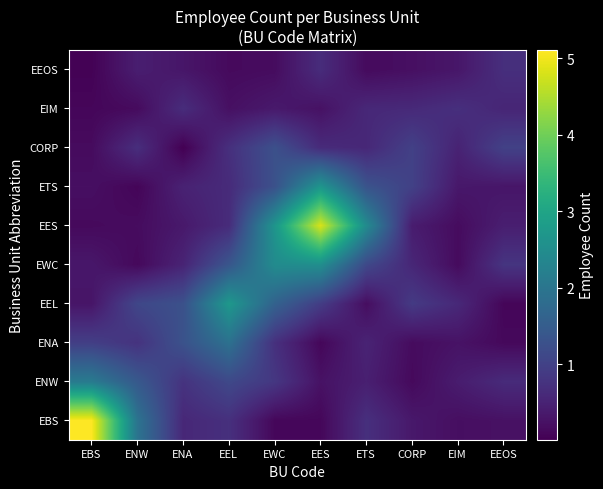

What is the difference between the highest and lowest values at ETS?

2.3